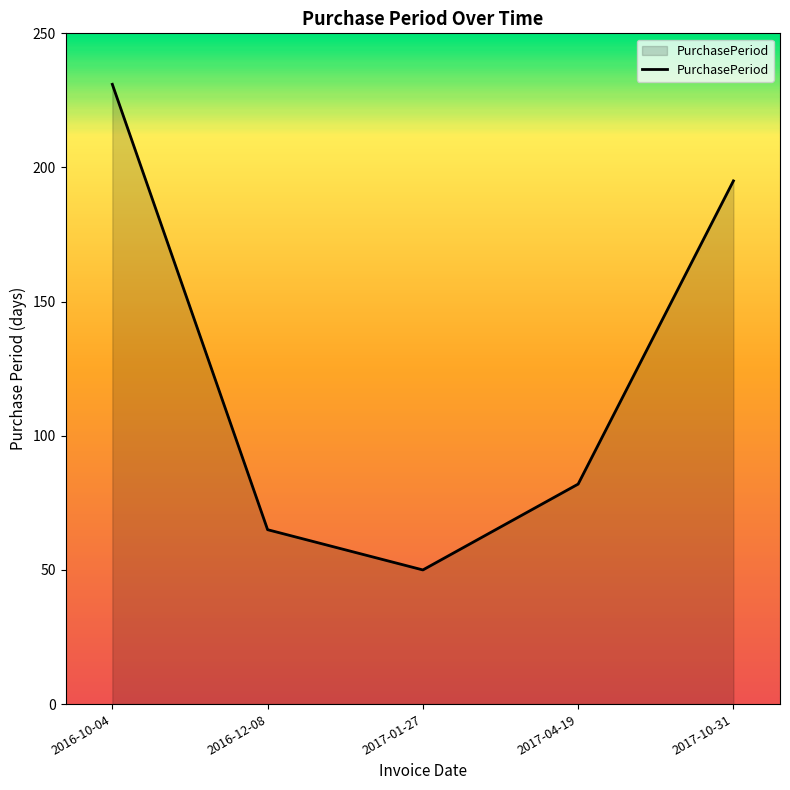

At which label is the value closest to 140?

2017-10-31